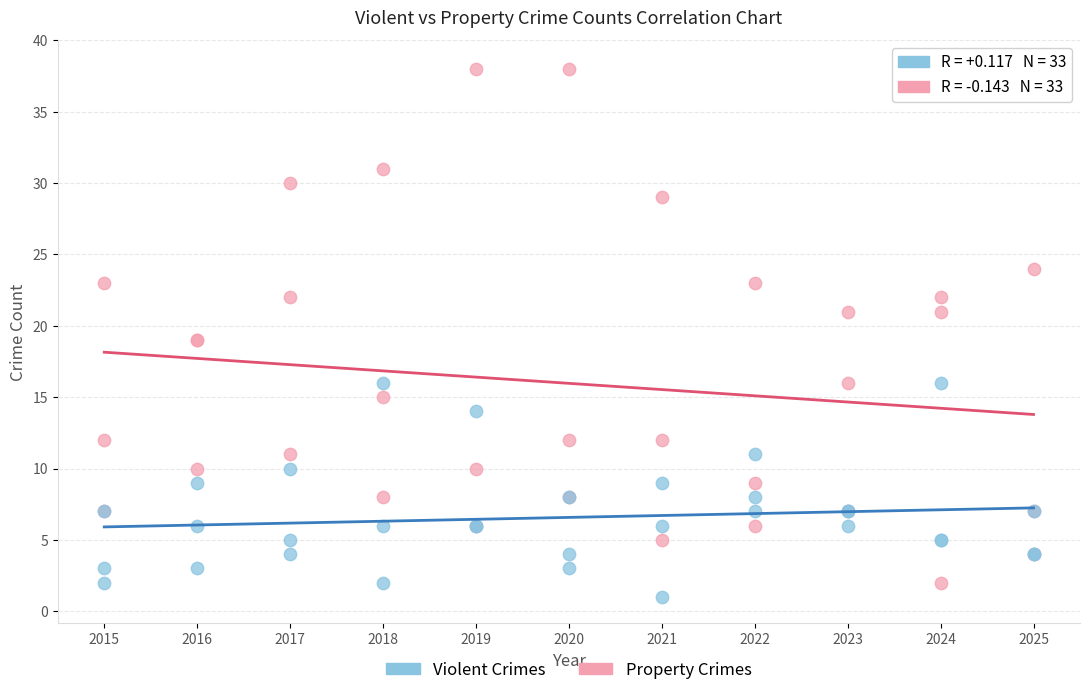

Which series contains the lowest Y value?

Violent Crimes